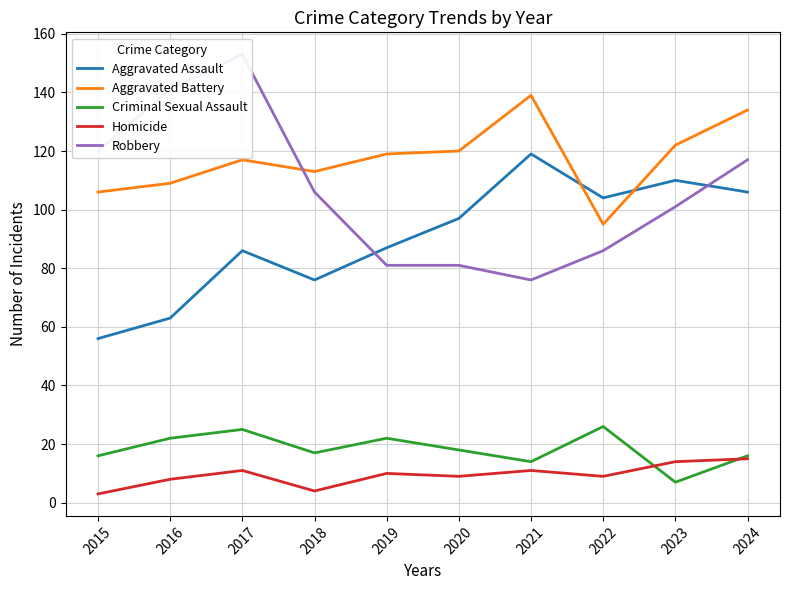

What is the minimum value for Aggravated Assault?

56